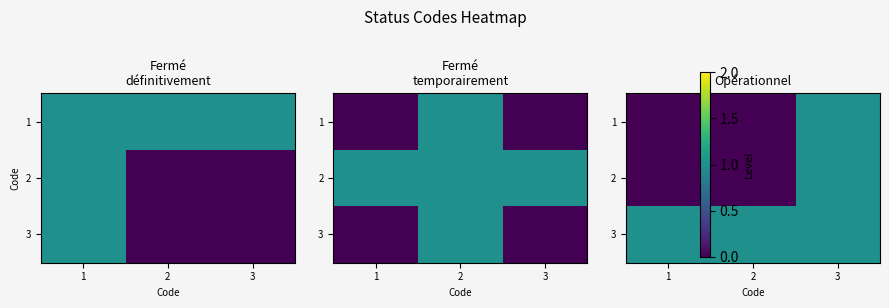

What is the difference between the 1 values at 3 and 1?

1